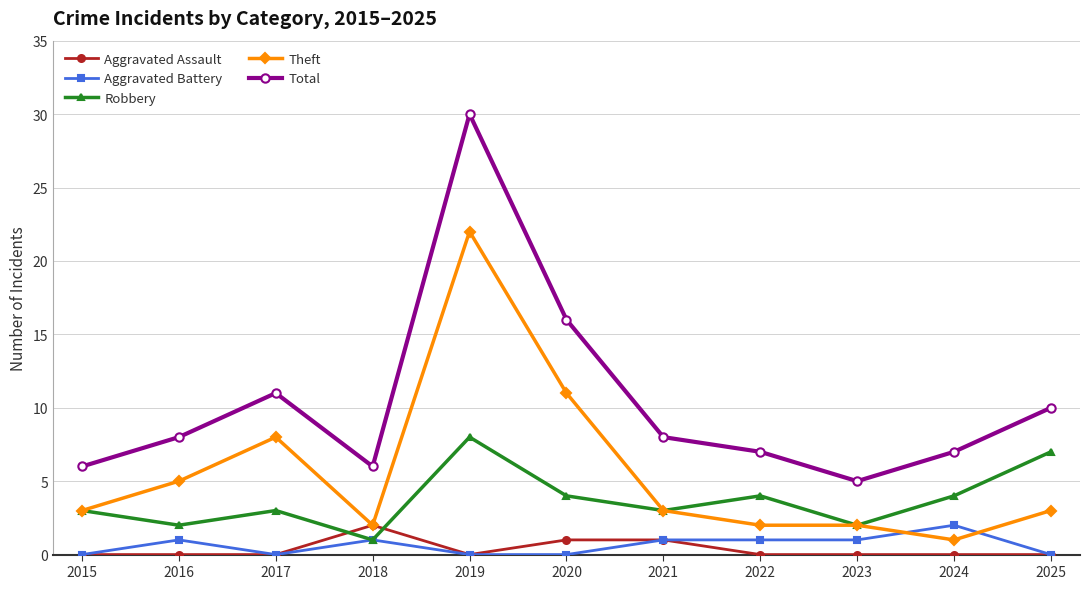

Is the value of Theft at 2021 greater than the value of Aggravated Battery at 2023?

Yes